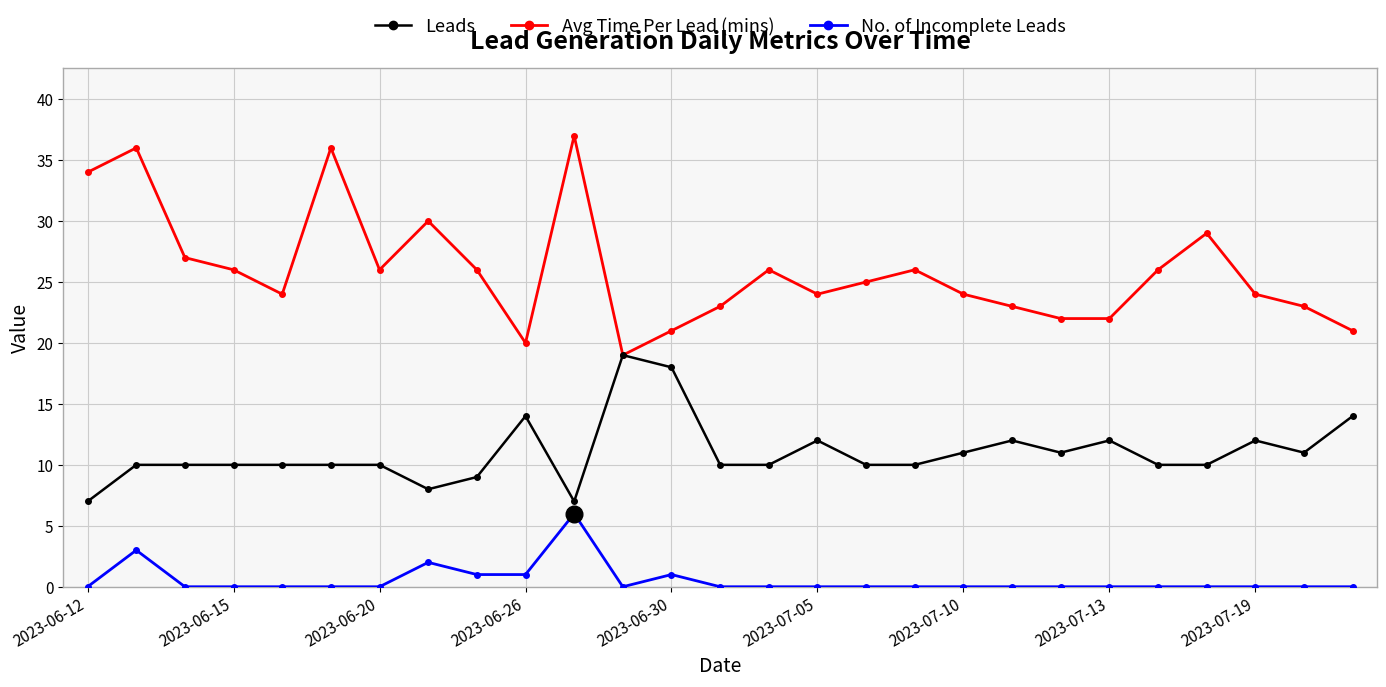

Which series has the largest total across all categories?

Avg Time Per Lead (mins)